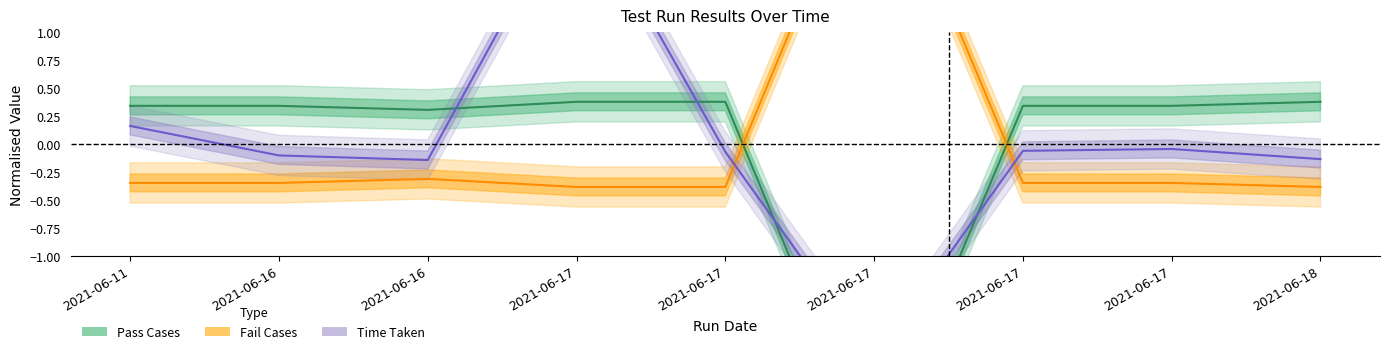

What is the lowest value of the Pass Cases series?

-2.8